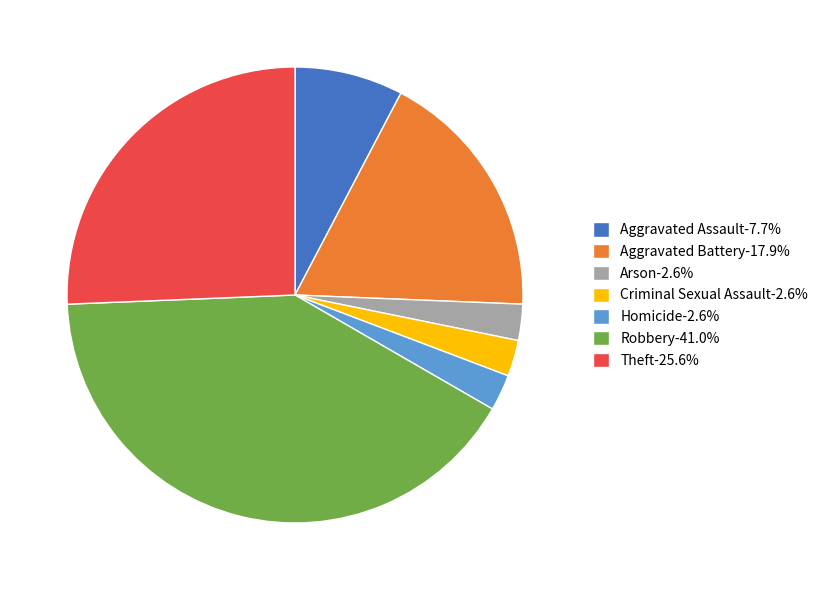

Do Homicide-2.6% and Aggravated Assault-7.7% together represent more than half of the pie?

No